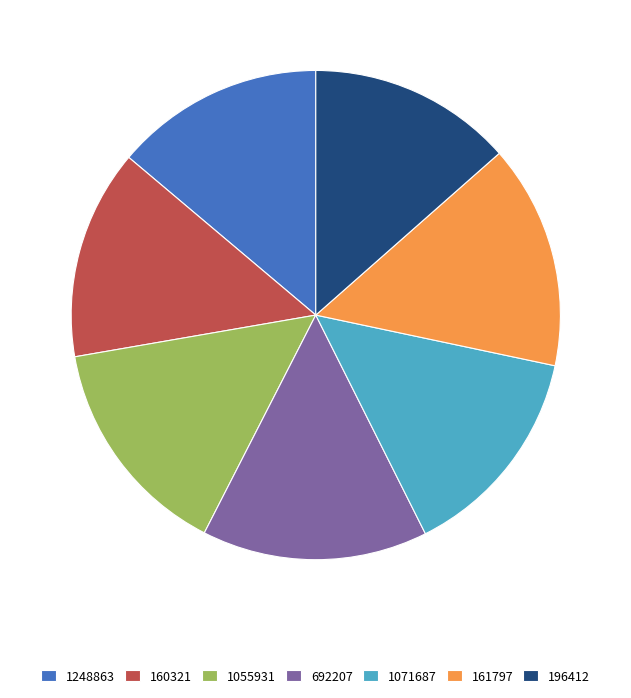

Which has a higher value, 1055931 or 196412?

1055931